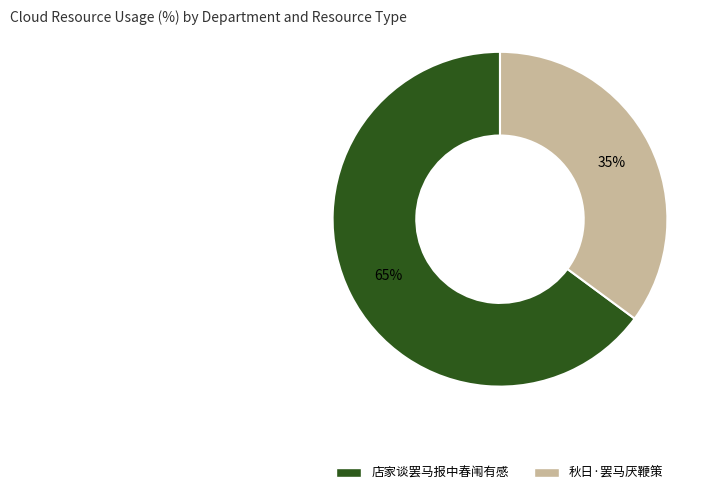

Does 秋日·罢马厌鞭策 account for over 50% of the chart?

No